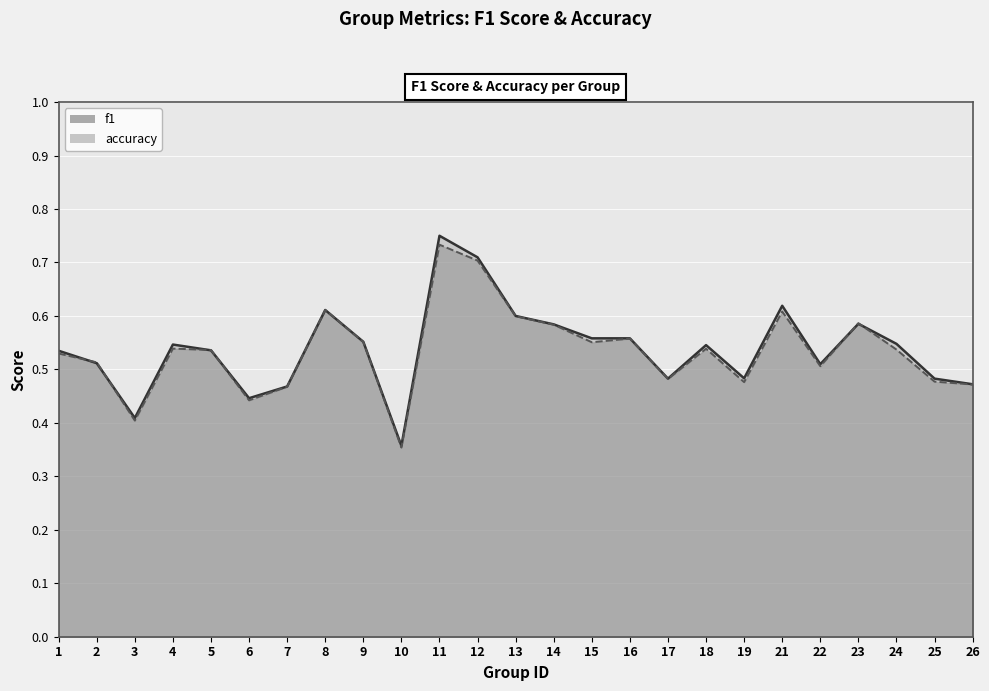

Which category has the lowest value in the accuracy series?

10